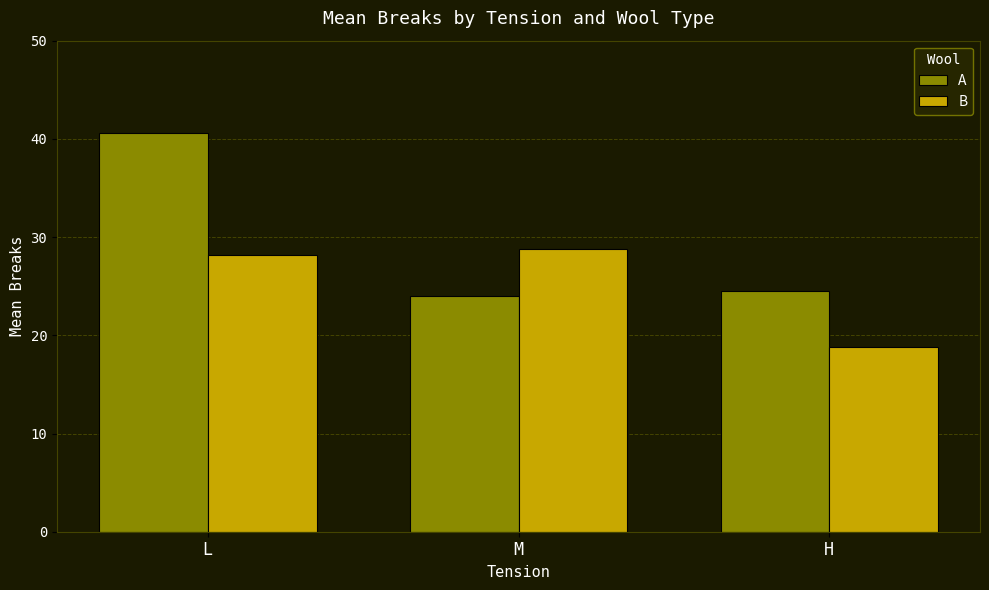

What value does the A series have at H?

24.6